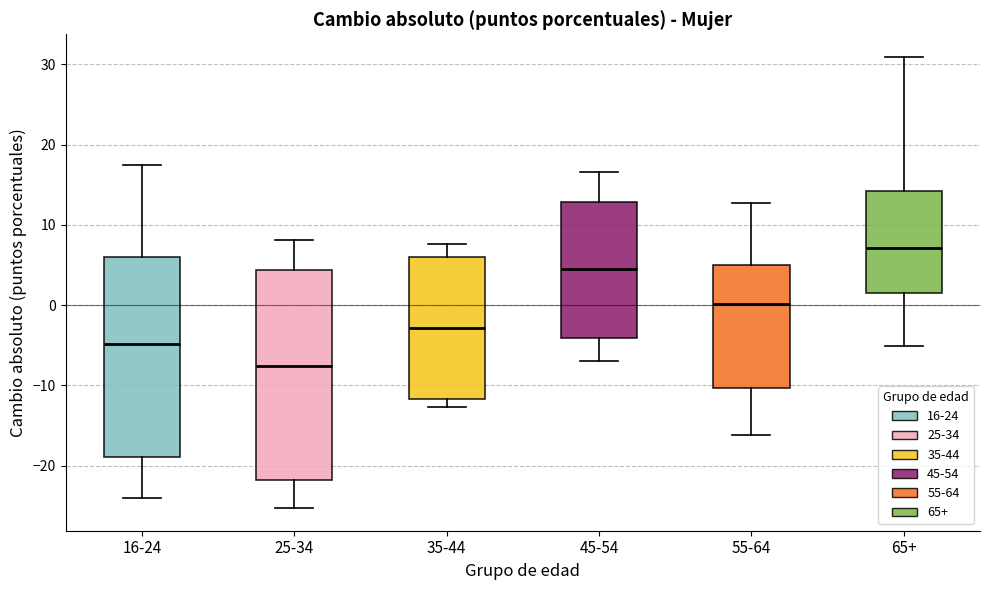

Which box has the lowest median line?

25-34